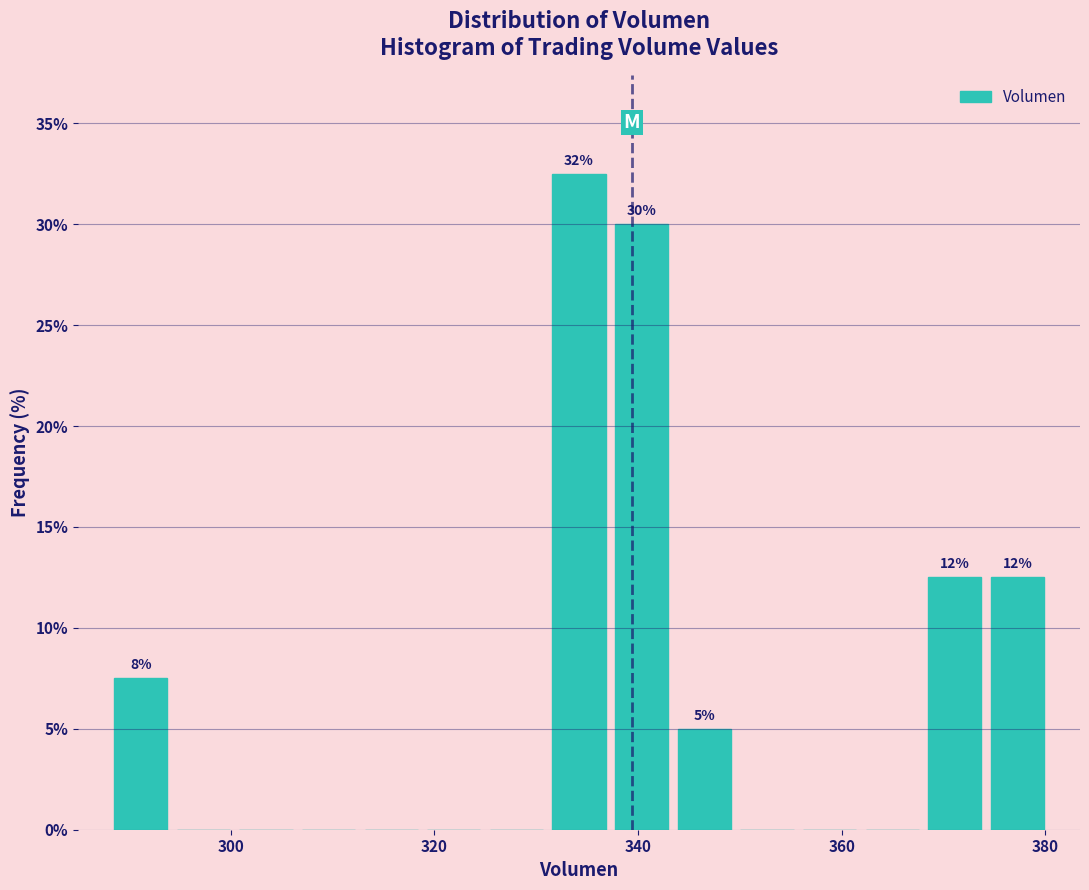

Read against the x-axis, roughly where is the centre of the tallest bar?

334